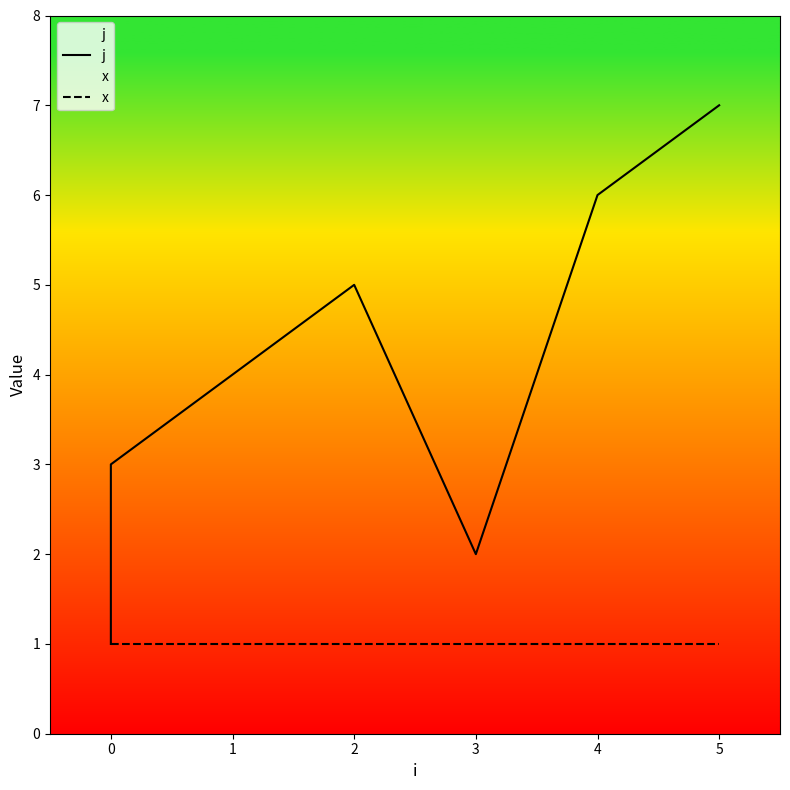

What is the sum of the x values at 3 and 4?

2